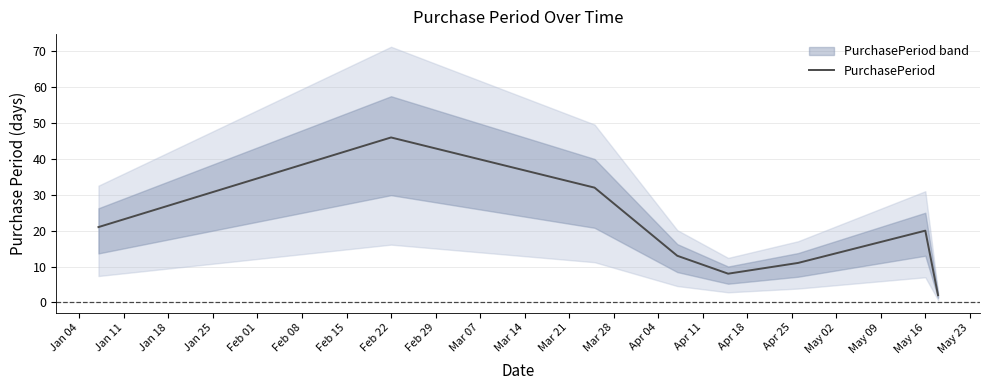

What is the average value?

19